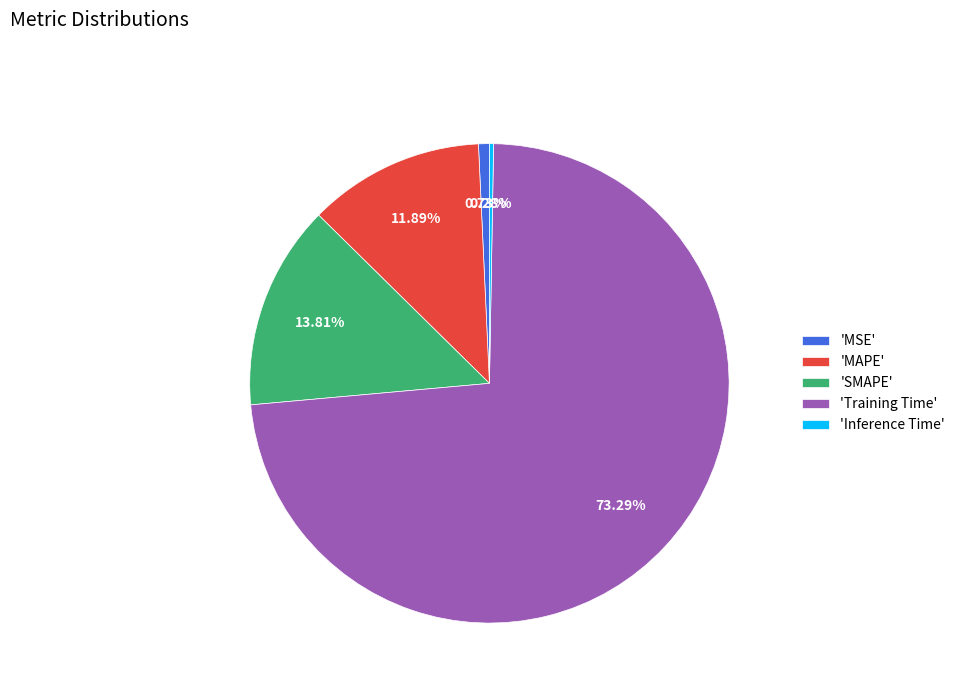

Does 'MSE' represent more than half of the total?

No